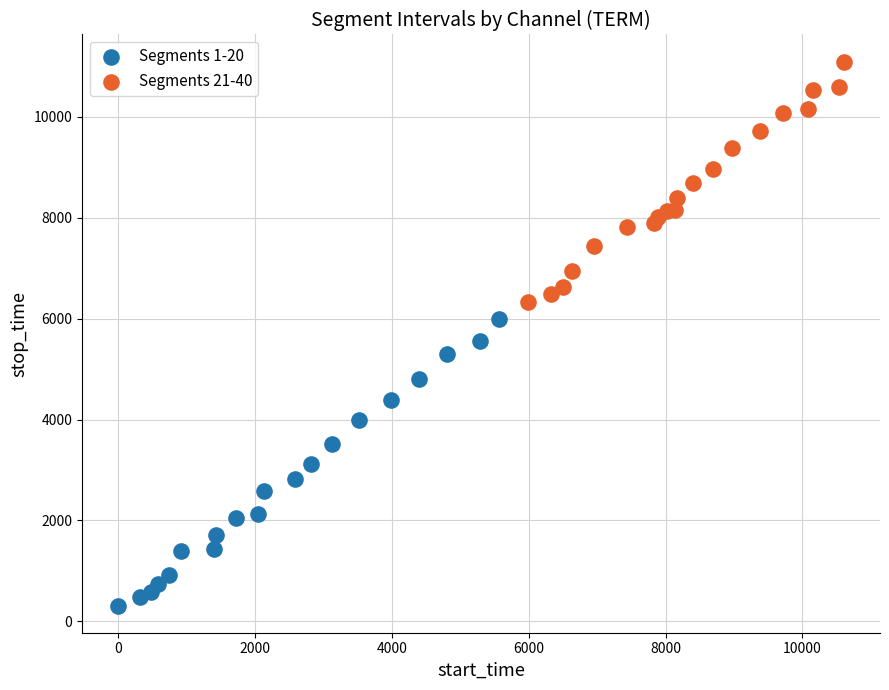

Which series has the largest Y range (max minus min)?

Segments 1-20